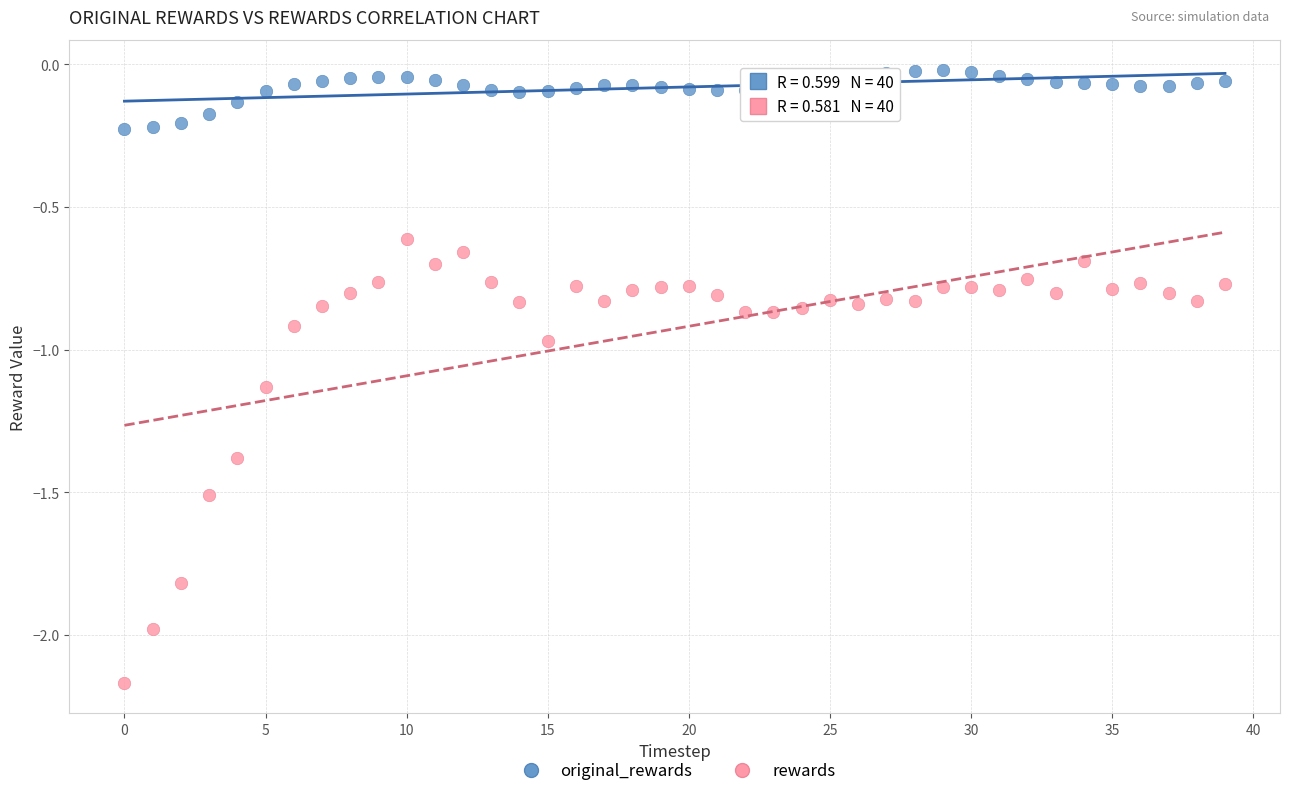

What are all the series names shown in the legend?

original_rewards, rewards